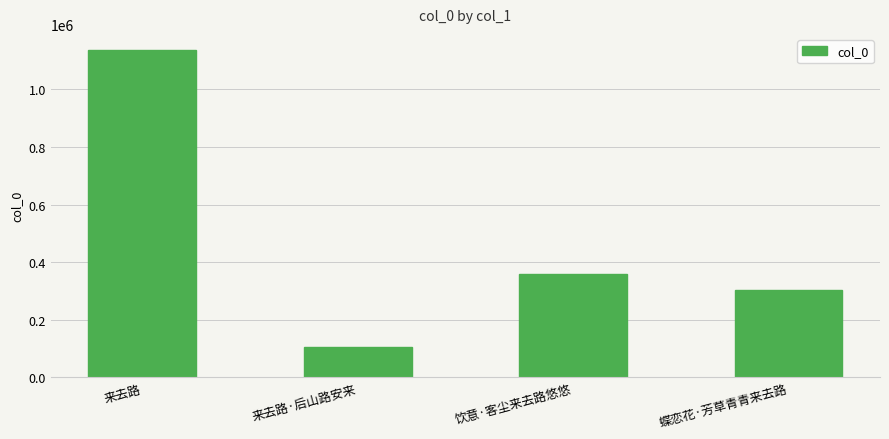

Read the value at 饮意·客尘来去路悠悠, to the nearest 10.

359380